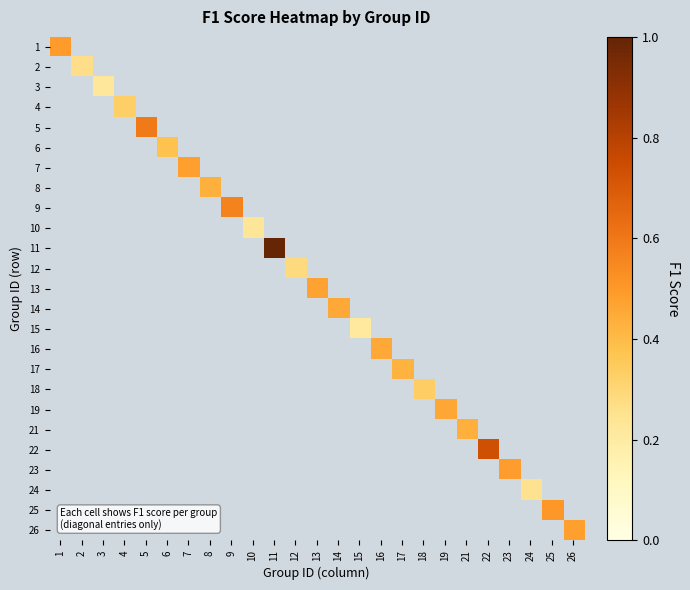

Reading left to right, list all the values displayed in this chart.

1: 1=0.5	2=0.0	3=0.0	4=0.0	5=0.0	6=0.0	7=0.0	8=0.0	9=0.0	10=0.0	11=0.0	12=0.0	13=0.0	14=0.0	15=0.0	16=0.0	17=0.0	18=0.0	19=0.0	21=0.0	22=0.0	23=0.0	24=0.0	25=0.0	26=0.0
2: 1=0.0	2=0.3	3=0.0	4=0.0	5=0.0	6=0.0	7=0.0	8=0.0	9=0.0	10=0.0	11=0.0	12=0.0	13=0.0	14=0.0	15=0.0	16=0.0	17=0.0	18=0.0	19=0.0	21=0.0	22=0.0	23=0.0	24=0.0	25=0.0	26=0.0
3: 1=0.0	2=0.0	3=0.2	4=0.0	5=0.0	6=0.0	7=0.0	8=0.0	9=0.0	10=0.0	11=0.0	12=0.0	13=0.0	14=0.0	15=0.0	16=0.0	17=0.0	18=0.0	19=0.0	21=0.0	22=0.0	23=0.0	24=0.0	25=0.0	26=0.0
4: 1=0.0	2=0.0	3=0.0	4=0.3	5=0.0	6=0.0	7=0.0	8=0.0	9=0.0	10=0.0	11=0.0	12=0.0	13=0.0	14=0.0	15=0.0	16=0.0	17=0.0	18=0.0	19=0.0	21=0.0	22=0.0	23=0.0	24=0.0	25=0.0	26=0.0
5: 1=0.0	2=0.0	3=0.0	4=0.0	5=0.6	6=0.0	7=0.0	8=0.0	9=0.0	10=0.0	11=0.0	12=0.0	13=0.0	14=0.0	15=0.0	16=0.0	17=0.0	18=0.0	19=0.0	21=0.0	22=0.0	23=0.0	24=0.0	25=0.0	26=0.0
6: 1=0.0	2=0.0	3=0.0	4=0.0	5=0.0	6=0.4	7=0.0	8=0.0	9=0.0	10=0.0	11=0.0	12=0.0	13=0.0	14=0.0	15=0.0	16=0.0	17=0.0	18=0.0	19=0.0	21=0.0	22=0.0	23=0.0	24=0.0	25=0.0	26=0.0
7: 1=0.0	2=0.0	3=0.0	4=0.0	5=0.0	6=0.0	7=0.5	8=0.0	9=0.0	10=0.0	11=0.0	12=0.0	13=0.0	14=0.0	15=0.0	16=0.0	17=0.0	18=0.0	19=0.0	21=0.0	22=0.0	23=0.0	24=0.0	25=0.0	26=0.0
8: 1=0.0	2=0.0	3=0.0	4=0.0	5=0.0	6=0.0	7=0.0	8=0.4	9=0.0	10=0.0	11=0.0	12=0.0	13=0.0	14=0.0	15=0.0	16=0.0	17=0.0	18=0.0	19=0.0	21=0.0	22=0.0	23=0.0	24=0.0	25=0.0	26=0.0
9: 1=0.0	2=0.0	3=0.0	4=0.0	5=0.0	6=0.0	7=0.0	8=0.0	9=0.6	10=0.0	11=0.0	12=0.0	13=0.0	14=0.0	15=0.0	16=0.0	17=0.0	18=0.0	19=0.0	21=0.0	22=0.0	23=0.0	24=0.0	25=0.0	26=0.0
10: 1=0.0	2=0.0	3=0.0	4=0.0	5=0.0	6=0.0	7=0.0	8=0.0	9=0.0	10=0.2	11=0.0	12=0.0	13=0.0	14=0.0	15=0.0	16=0.0	17=0.0	18=0.0	19=0.0	21=0.0	22=0.0	23=0.0	24=0.0	25=0.0	26=0.0
11: 1=0.0	2=0.0	3=0.0	4=0.0	5=0.0	6=0.0	7=0.0	8=0.0	9=0.0	10=0.0	11=1.0	12=0.0	13=0.0	14=0.0	15=0.0	16=0.0	17=0.0	18=0.0	19=0.0	21=0.0	22=0.0	23=0.0	24=0.0	25=0.0	26=0.0
12: 1=0.0	2=0.0	3=0.0	4=0.0	5=0.0	6=0.0	7=0.0	8=0.0	9=0.0	10=0.0	11=0.0	12=0.3	13=0.0	14=0.0	15=0.0	16=0.0	17=0.0	18=0.0	19=0.0	21=0.0	22=0.0	23=0.0	24=0.0	25=0.0	26=0.0
13: 1=0.0	2=0.0	3=0.0	4=0.0	5=0.0	6=0.0	7=0.0	8=0.0	9=0.0	10=0.0	11=0.0	12=0.0	13=0.5	14=0.0	15=0.0	16=0.0	17=0.0	18=0.0	19=0.0	21=0.0	22=0.0	23=0.0	24=0.0	25=0.0	26=0.0
14: 1=0.0	2=0.0	3=0.0	4=0.0	5=0.0	6=0.0	7=0.0	8=0.0	9=0.0	10=0.0	11=0.0	12=0.0	13=0.0	14=0.5	15=0.0	16=0.0	17=0.0	18=0.0	19=0.0	21=0.0	22=0.0	23=0.0	24=0.0	25=0.0	26=0.0
15: 1=0.0	2=0.0	3=0.0	4=0.0	5=0.0	6=0.0	7=0.0	8=0.0	9=0.0	10=0.0	11=0.0	12=0.0	13=0.0	14=0.0	15=0.2	16=0.0	17=0.0	18=0.0	19=0.0	21=0.0	22=0.0	23=0.0	24=0.0	25=0.0	26=0.0
16: 1=0.0	2=0.0	3=0.0	4=0.0	5=0.0	6=0.0	7=0.0	8=0.0	9=0.0	10=0.0	11=0.0	12=0.0	13=0.0	14=0.0	15=0.0	16=0.5	17=0.0	18=0.0	19=0.0	21=0.0	22=0.0	23=0.0	24=0.0	25=0.0	26=0.0
17: 1=0.0	2=0.0	3=0.0	4=0.0	5=0.0	6=0.0	7=0.0	8=0.0	9=0.0	10=0.0	11=0.0	12=0.0	13=0.0	14=0.0	15=0.0	16=0.0	17=0.4	18=0.0	19=0.0	21=0.0	22=0.0	23=0.0	24=0.0	25=0.0	26=0.0
18: 1=0.0	2=0.0	3=0.0	4=0.0	5=0.0	6=0.0	7=0.0	8=0.0	9=0.0	10=0.0	11=0.0	12=0.0	13=0.0	14=0.0	15=0.0	16=0.0	17=0.0	18=0.3	19=0.0	21=0.0	22=0.0	23=0.0	24=0.0	25=0.0	26=0.0
19: 1=0.0	2=0.0	3=0.0	4=0.0	5=0.0	6=0.0	7=0.0	8=0.0	9=0.0	10=0.0	11=0.0	12=0.0	13=0.0	14=0.0	15=0.0	16=0.0	17=0.0	18=0.0	19=0.5	21=0.0	22=0.0	23=0.0	24=0.0	25=0.0	26=0.0
21: 1=0.0	2=0.0	3=0.0	4=0.0	5=0.0	6=0.0	7=0.0	8=0.0	9=0.0	10=0.0	11=0.0	12=0.0	13=0.0	14=0.0	15=0.0	16=0.0	17=0.0	18=0.0	19=0.0	21=0.4	22=0.0	23=0.0	24=0.0	25=0.0	26=0.0
22: 1=0.0	2=0.0	3=0.0	4=0.0	5=0.0	6=0.0	7=0.0	8=0.0	9=0.0	10=0.0	11=0.0	12=0.0	13=0.0	14=0.0	15=0.0	16=0.0	17=0.0	18=0.0	19=0.0	21=0.0	22=0.7	23=0.0	24=0.0	25=0.0	26=0.0
23: 1=0.0	2=0.0	3=0.0	4=0.0	5=0.0	6=0.0	7=0.0	8=0.0	9=0.0	10=0.0	11=0.0	12=0.0	13=0.0	14=0.0	15=0.0	16=0.0	17=0.0	18=0.0	19=0.0	21=0.0	22=0.0	23=0.5	24=0.0	25=0.0	26=0.0
24: 1=0.0	2=0.0	3=0.0	4=0.0	5=0.0	6=0.0	7=0.0	8=0.0	9=0.0	10=0.0	11=0.0	12=0.0	13=0.0	14=0.0	15=0.0	16=0.0	17=0.0	18=0.0	19=0.0	21=0.0	22=0.0	23=0.0	24=0.3	25=0.0	26=0.0
25: 1=0.0	2=0.0	3=0.0	4=0.0	5=0.0	6=0.0	7=0.0	8=0.0	9=0.0	10=0.0	11=0.0	12=0.0	13=0.0	14=0.0	15=0.0	16=0.0	17=0.0	18=0.0	19=0.0	21=0.0	22=0.0	23=0.0	24=0.0	25=0.5	26=0.0
26: 1=0.0	2=0.0	3=0.0	4=0.0	5=0.0	6=0.0	7=0.0	8=0.0	9=0.0	10=0.0	11=0.0	12=0.0	13=0.0	14=0.0	15=0.0	16=0.0	17=0.0	18=0.0	19=0.0	21=0.0	22=0.0	23=0.0	24=0.0	25=0.0	26=0.5